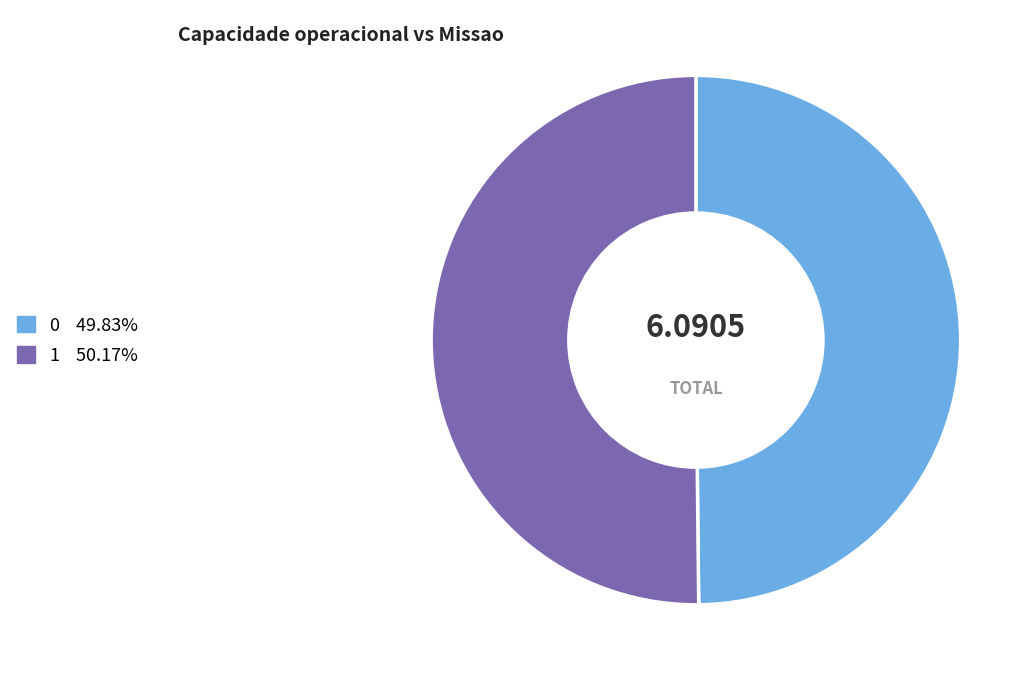

What is the ratio of the value at 1 to the value at 0?

1.0